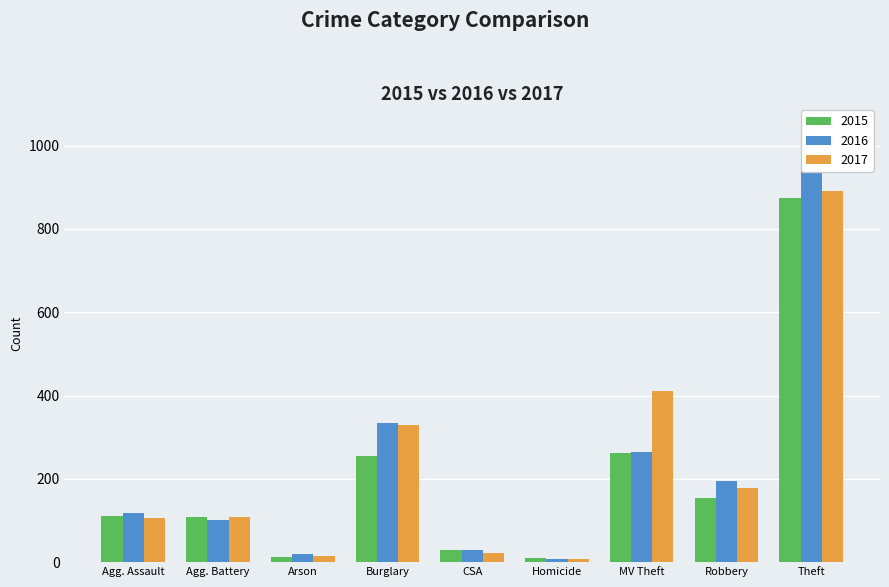

Does the chart contain stacked bars?

No